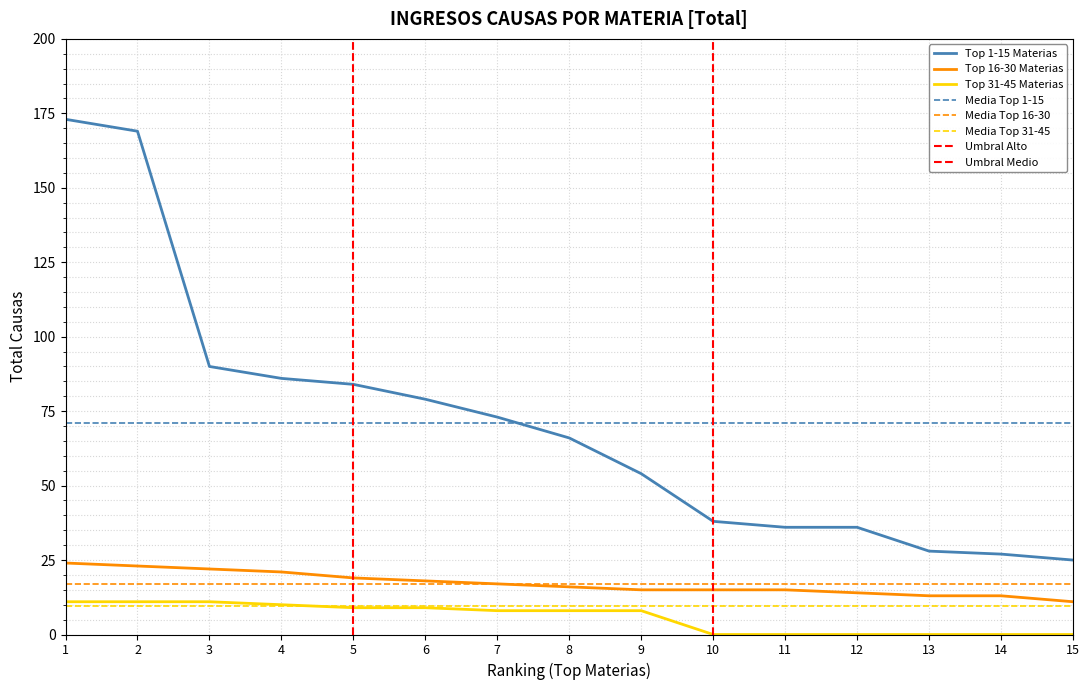

Is the value of Top 16-30 Materias at 8 greater than the value of Top 1-15 Materias at 9?

No